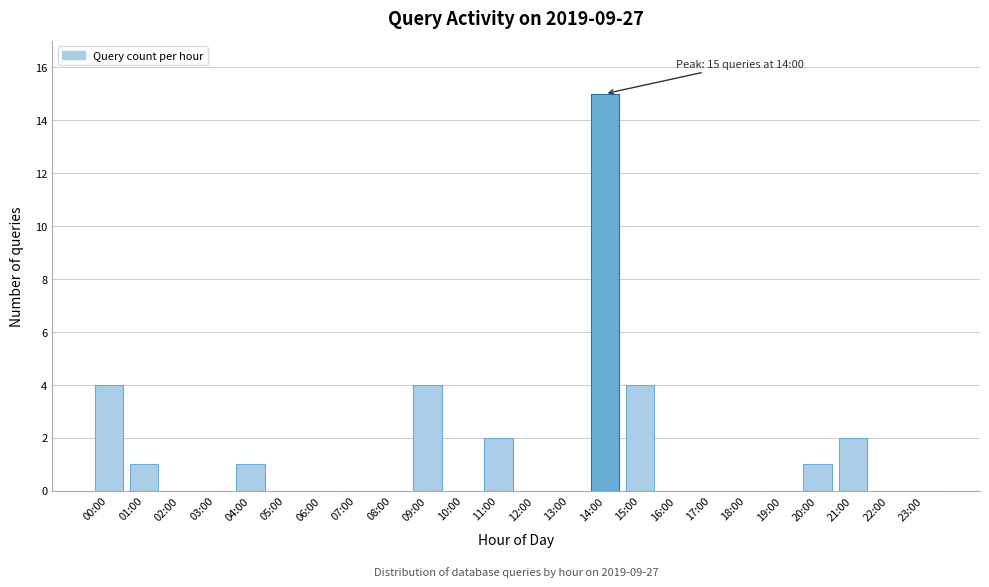

Reading left to right, transcribe all the data shown in this chart.

00:00=4	01:00=1	02:00=0	03:00=0	04:00=1	05:00=0	06:00=0	07:00=0	08:00=0	09:00=4	10:00=0	11:00=2	12:00=0	13:00=0	14:00=15	15:00=4	16:00=0	17:00=0	18:00=0	19:00=0	20:00=1	21:00=2	22:00=0	23:00=0